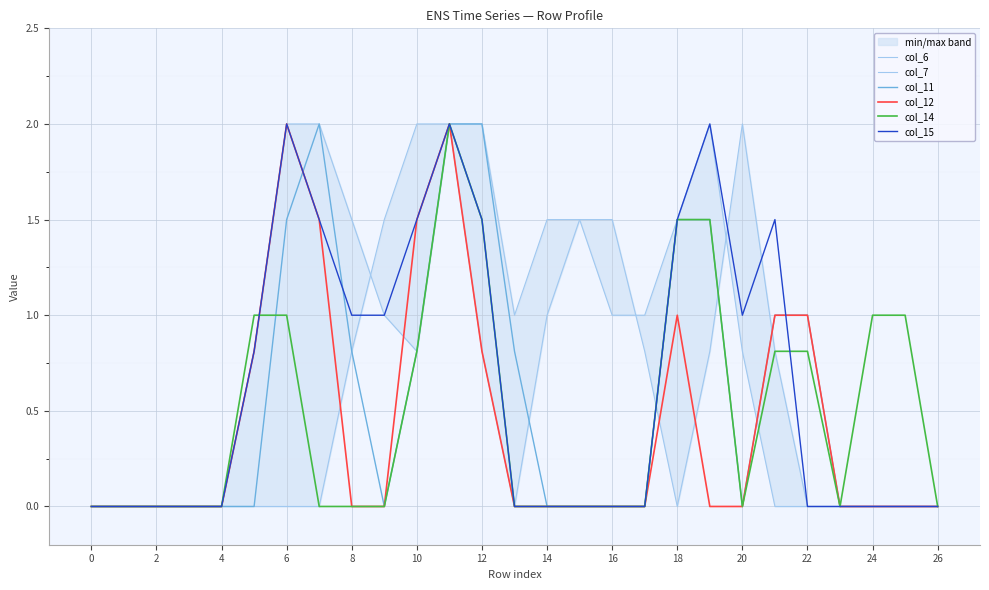

Where is the first local minimum for col_14?

20